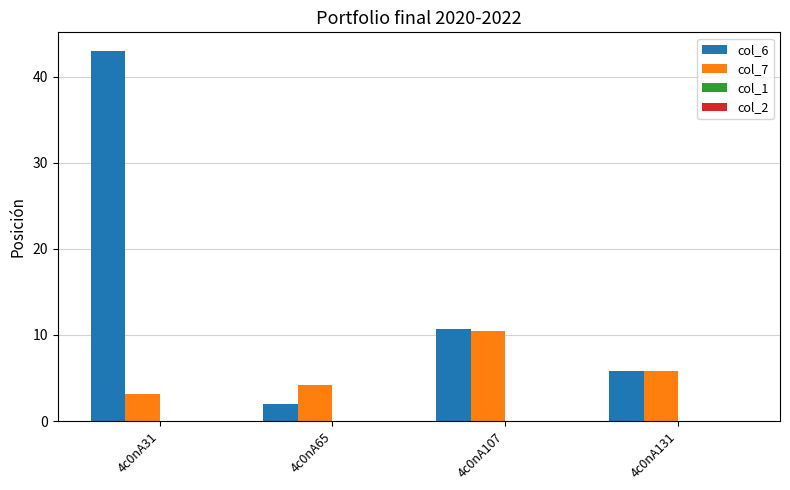

Which category has the lowest value across all series?

4c0nA65